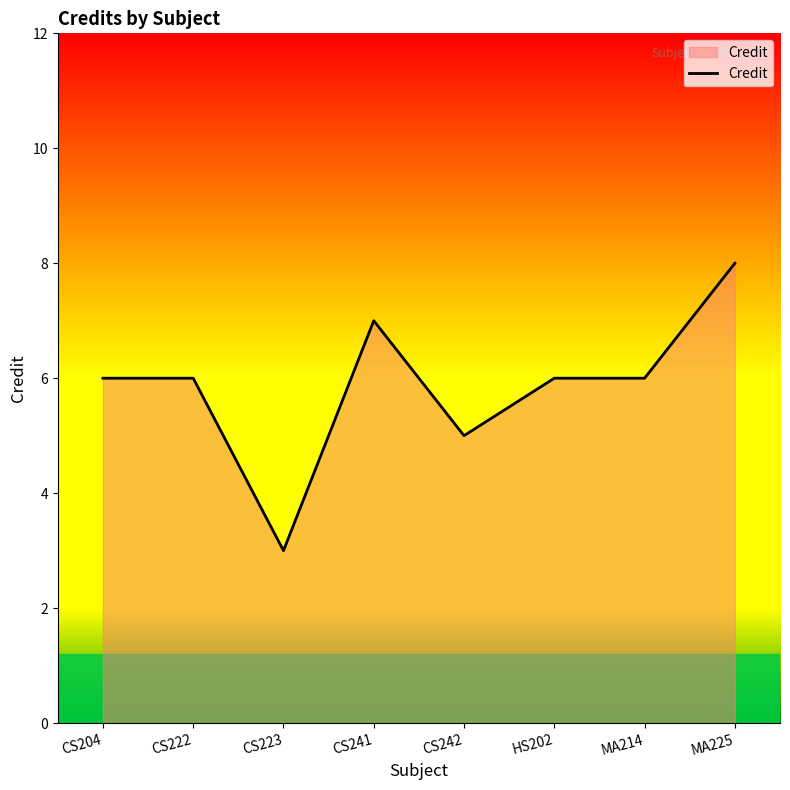

What is the approximate value at CS241?

7